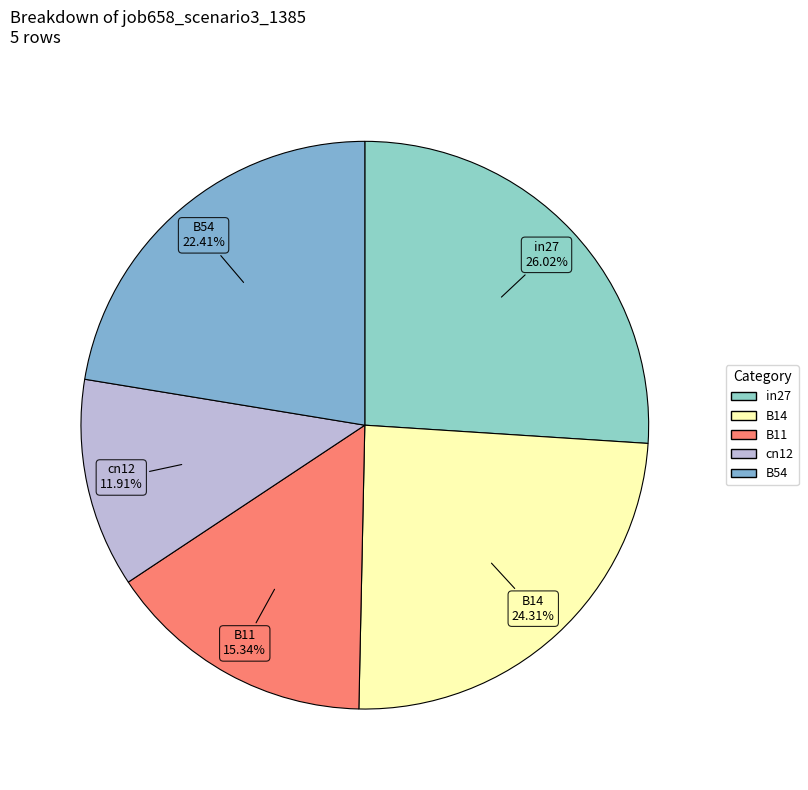

How many segments does this pie chart have?

5